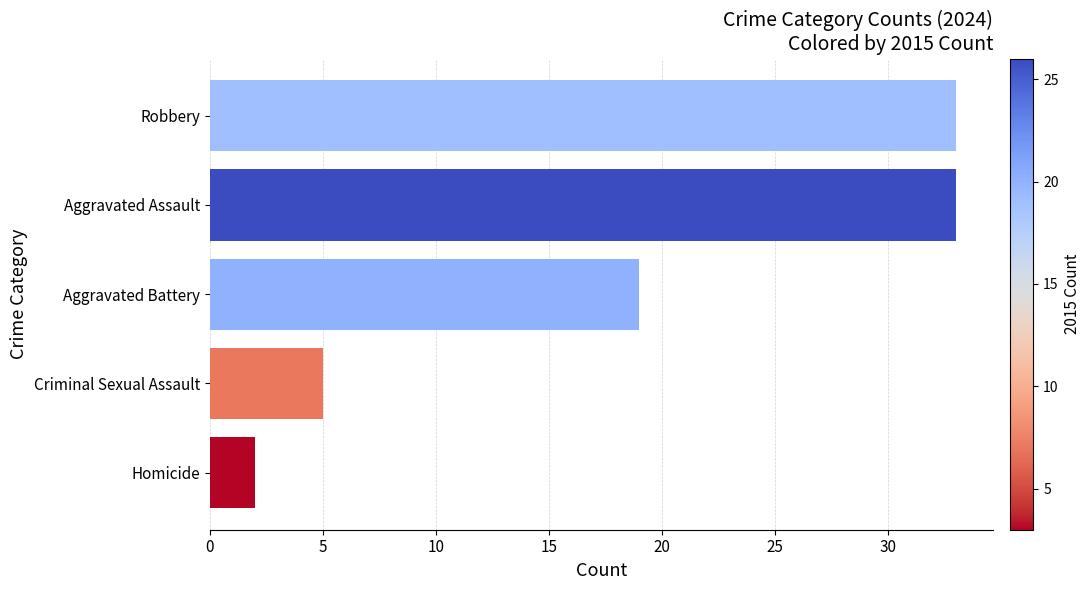

What is the average value?

18